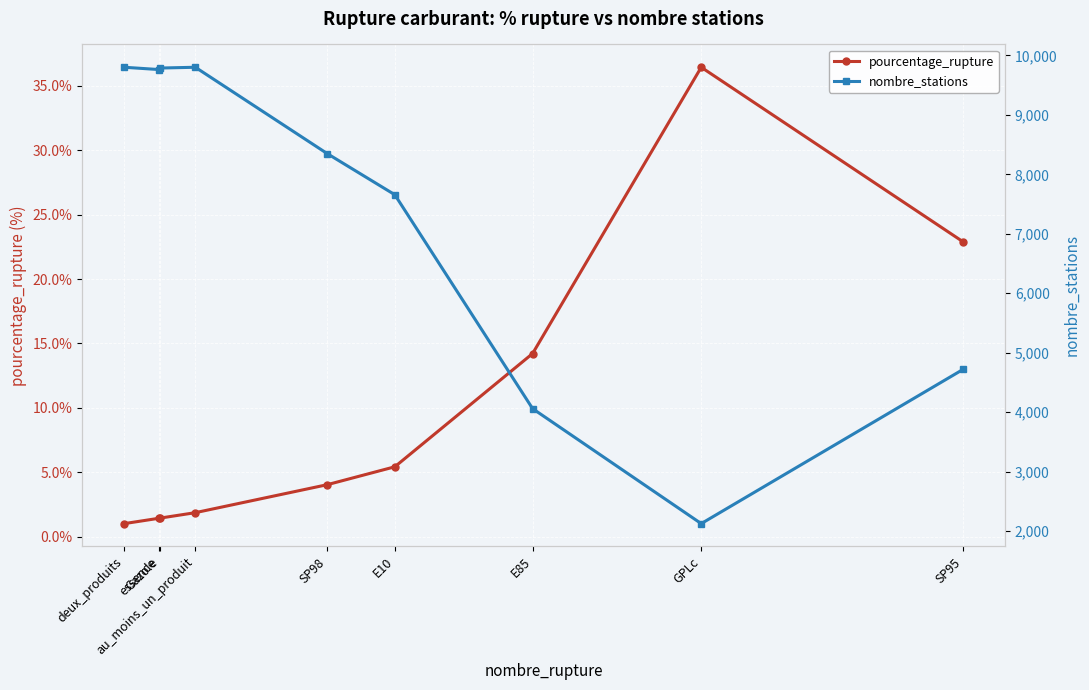

What is the minimum value shown in the chart?

1.0